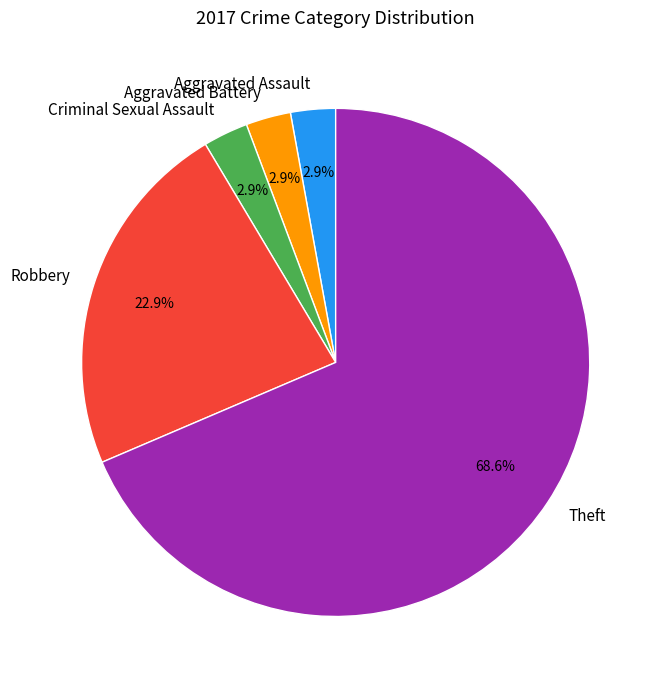

To the nearest percent, what portion does Aggravated Battery represent?

3%